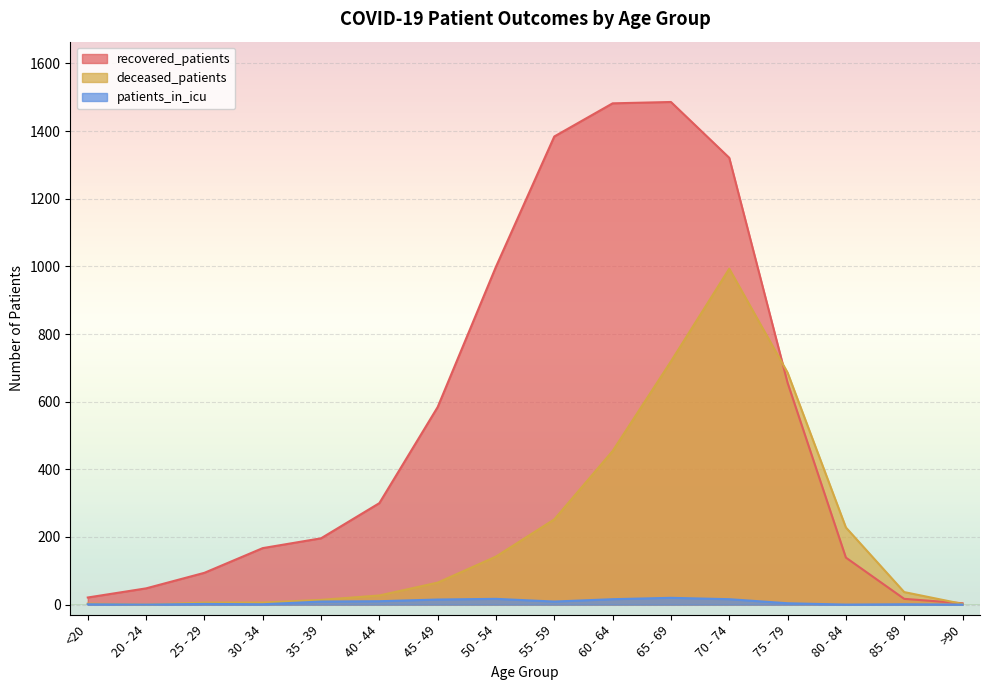

True or false: deceased_patients and patients_in_icu intersect in this chart.

False